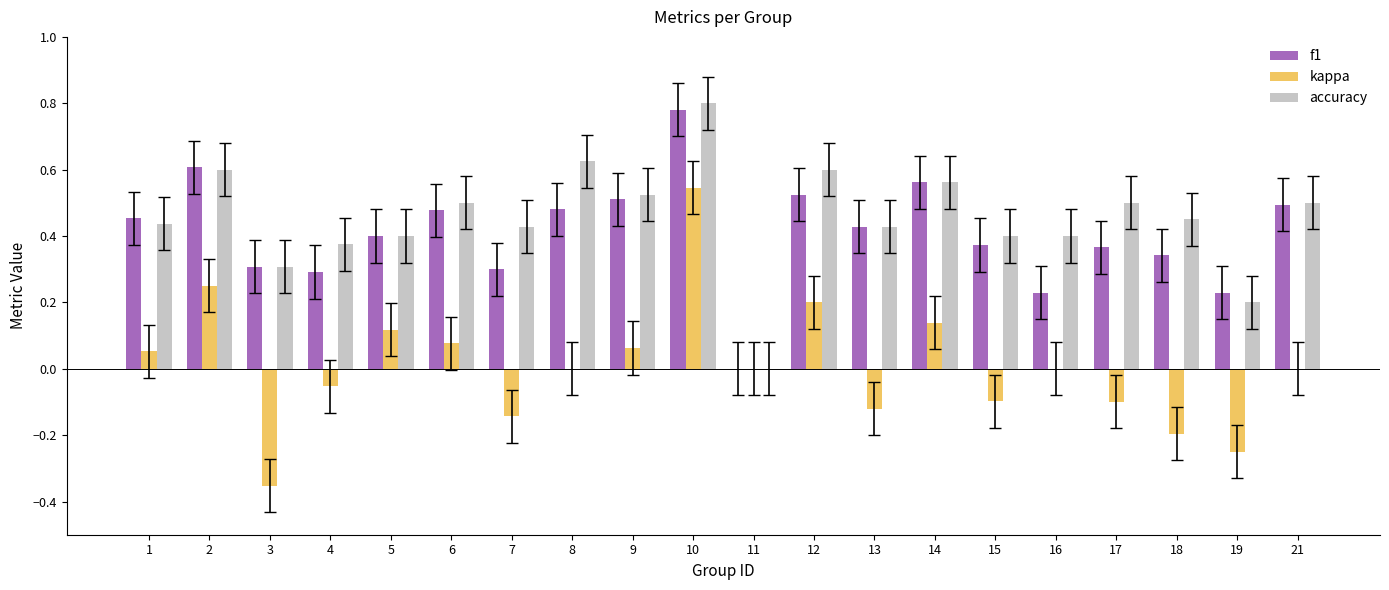

How many positive values does the accuracy series have?

19